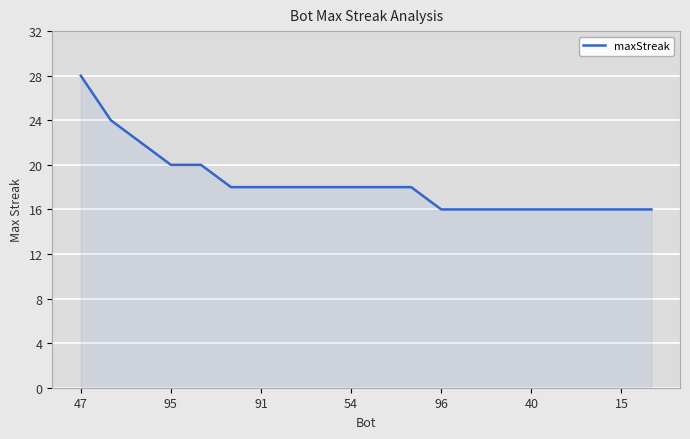

What is the difference between the maximum and minimum values?

12